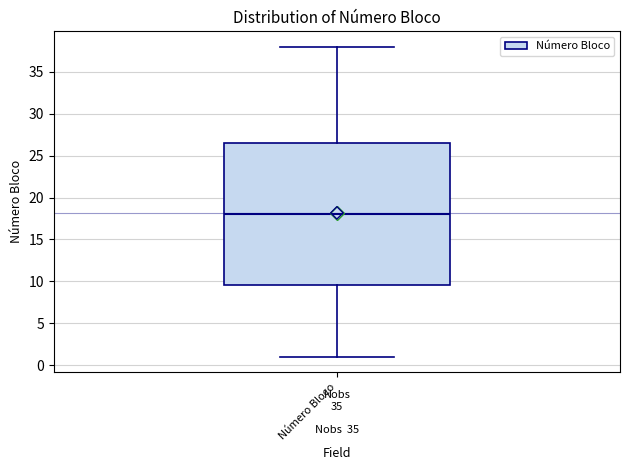

Transcribe this box plot: give where the median line is, the range the box spans, and where the two whiskers end, as read against the y-axis. The values are not printed on the chart, so give them approximately, as read against the axis.

median 18.0, box 9.5 to 26.5, whiskers 1.0 to 38.0